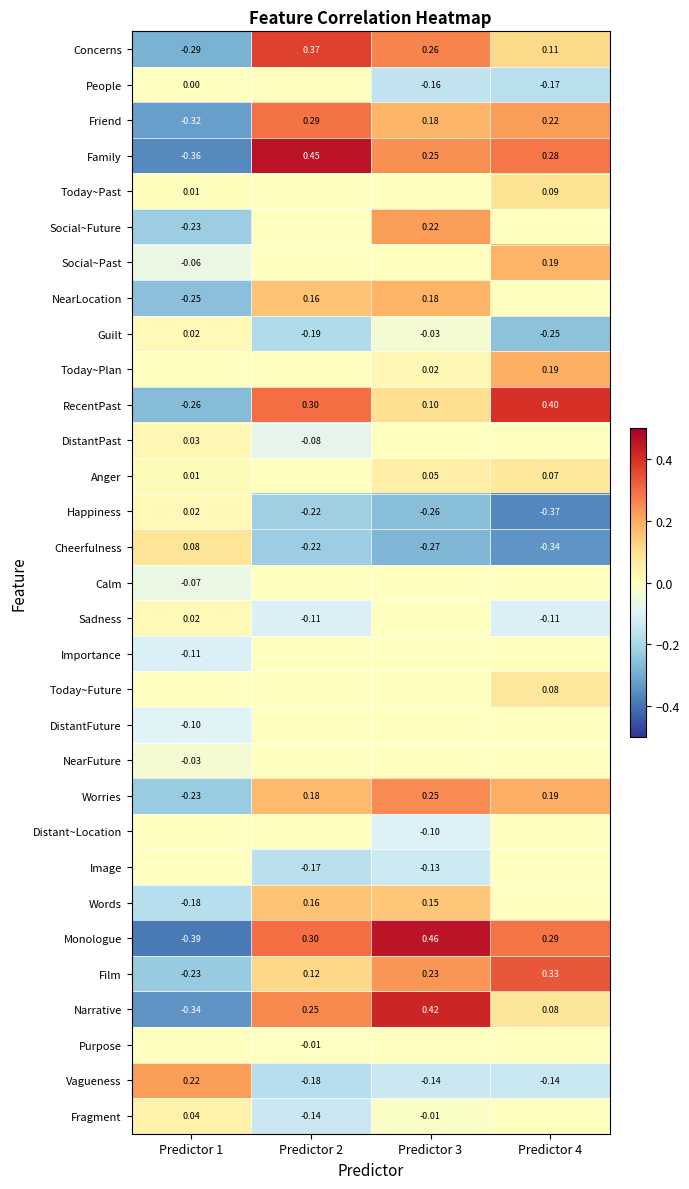

The value of Family at Predictor 1 is -0.5. True or false?

False